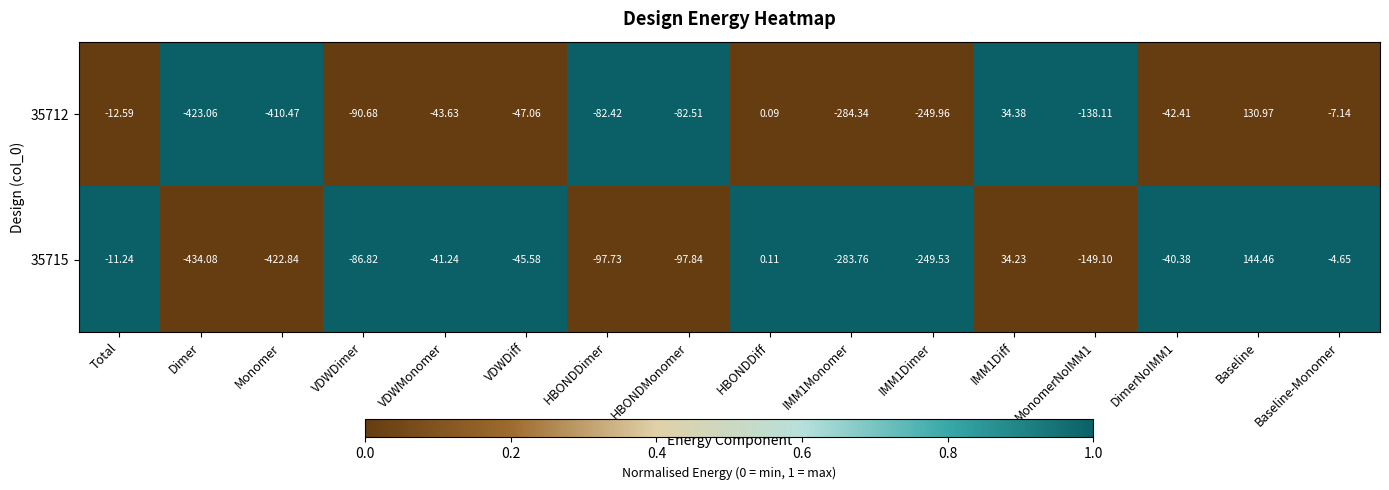

Which category has the lowest value across all series?

Dimer